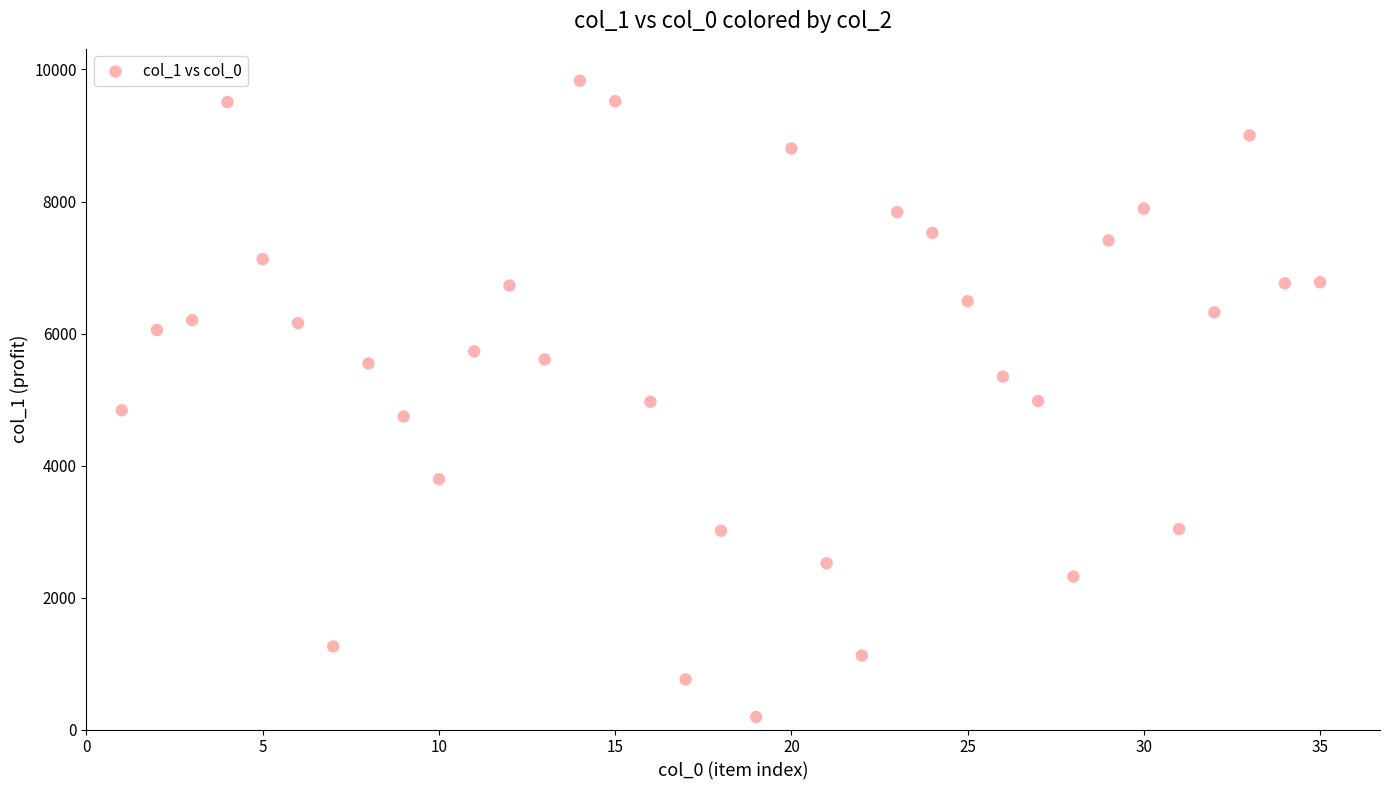

What is the range of X values (max minus min)?

34